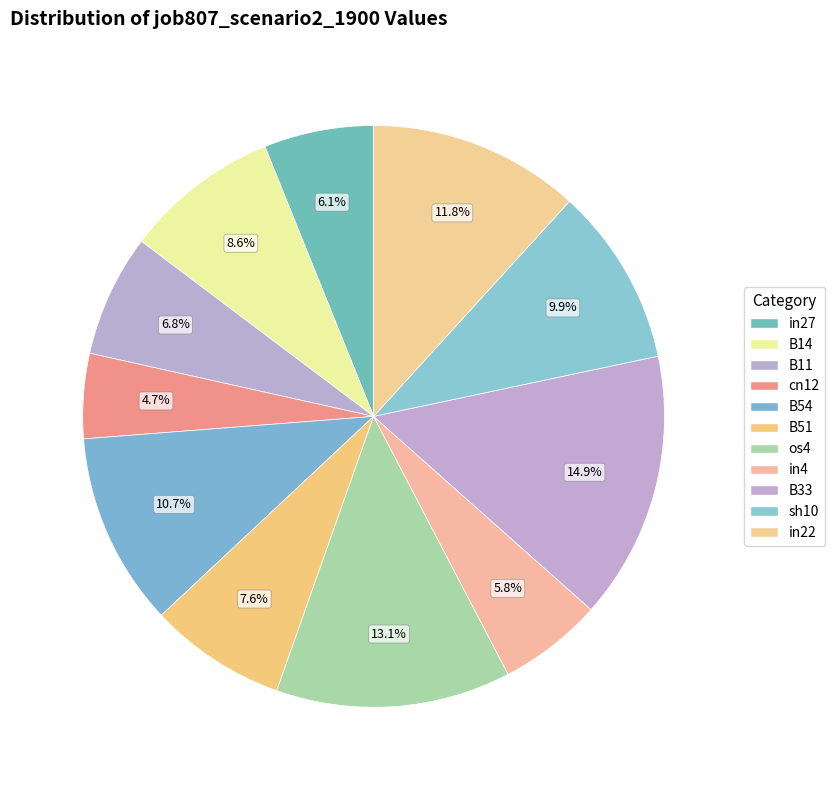

Which has a higher value, in4 or B33?

B33